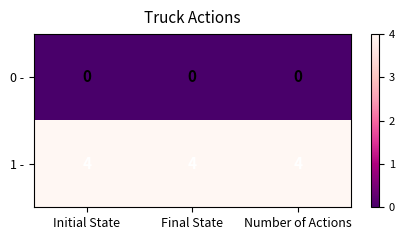

List the series in order of their overall mean, highest first.

1 -, 0 -